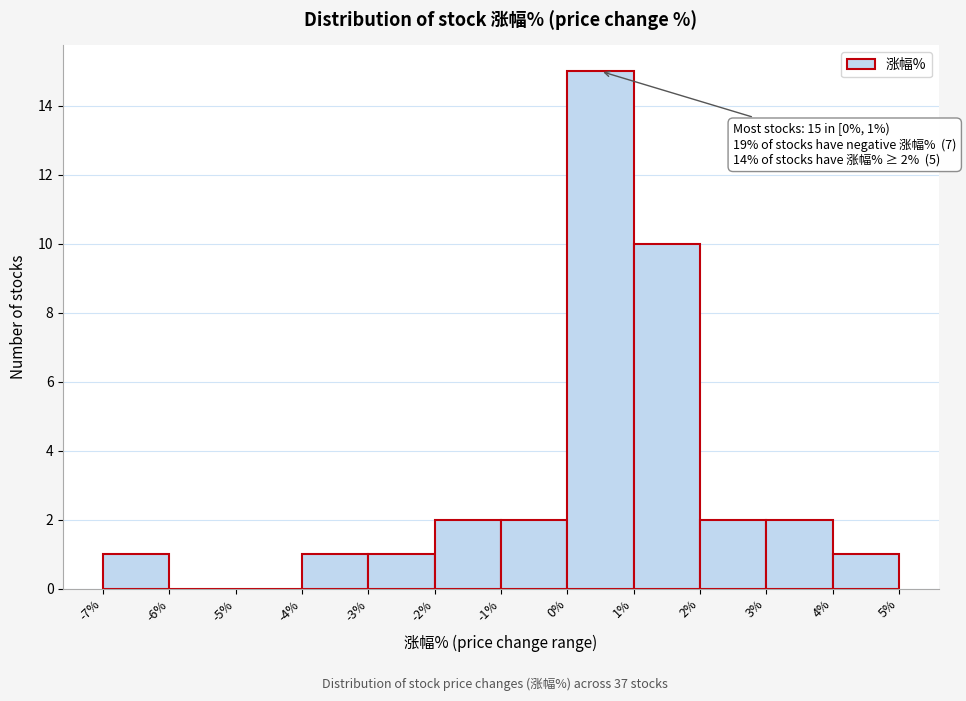

Over which range of the x-axis is the bar tallest?

0% to 1%